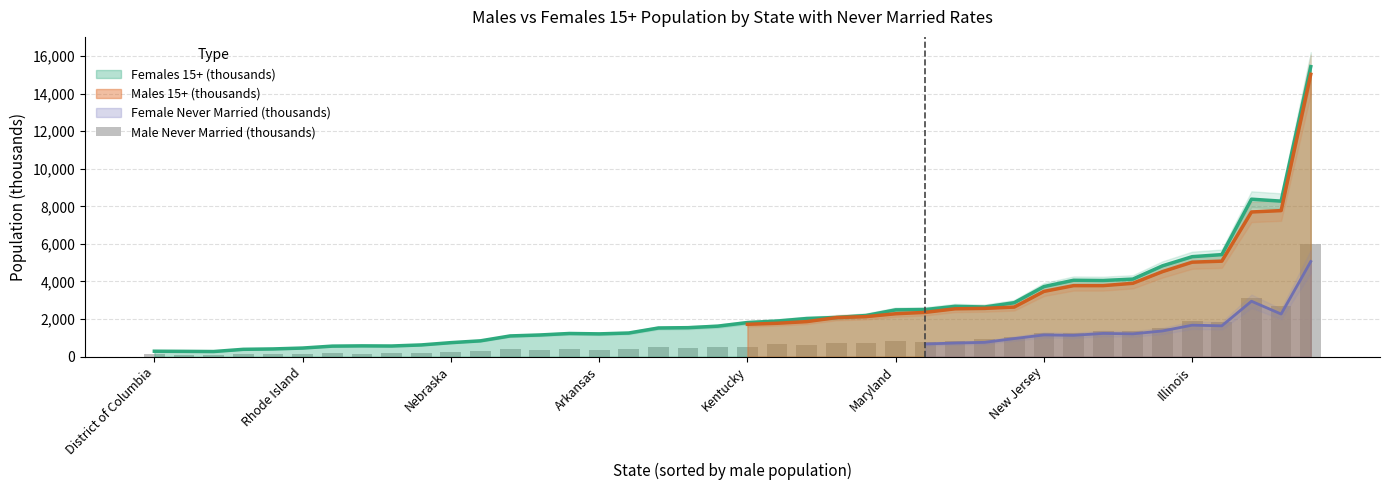

Is it true that Females 15+ (thousands) equals 2654.2 at Kentucky?

False